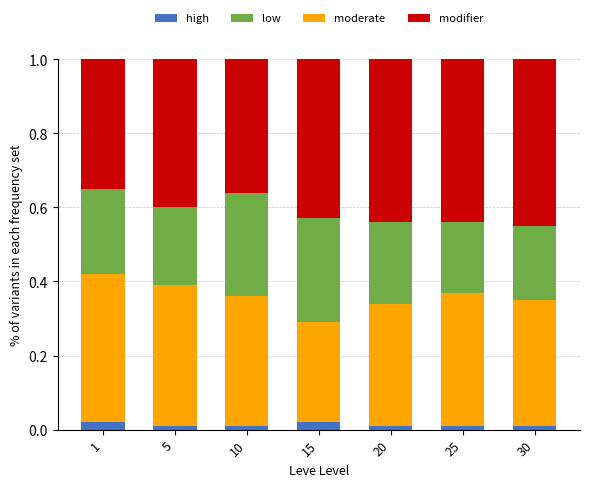

What is the difference between the maximum and minimum values in the modifier series?

0.1